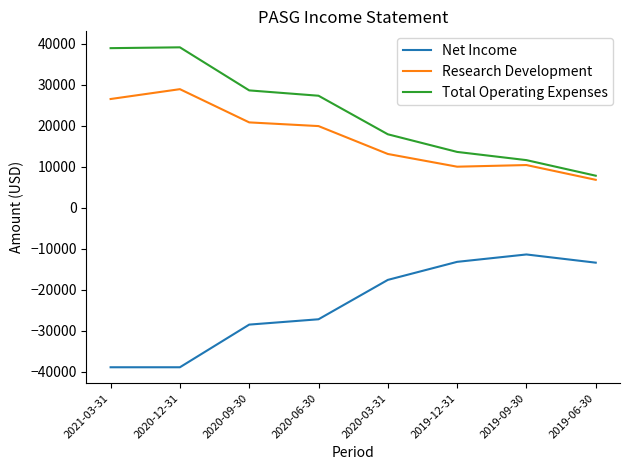

True or false: Net Income and Total Operating Expenses intersect in this chart.

False